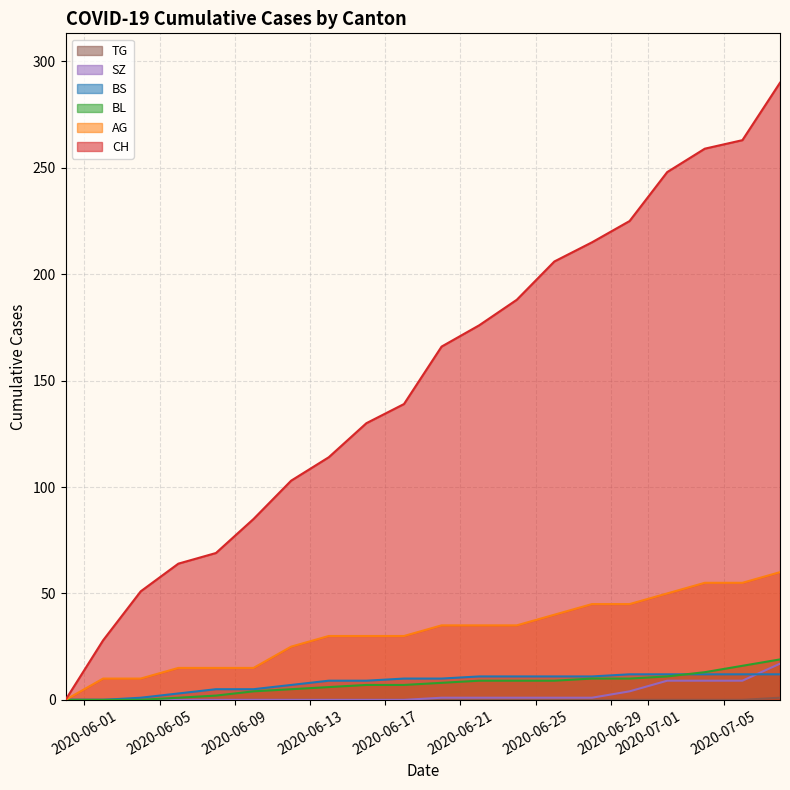

What is the difference between the second highest and minimum values in the BL series?

16